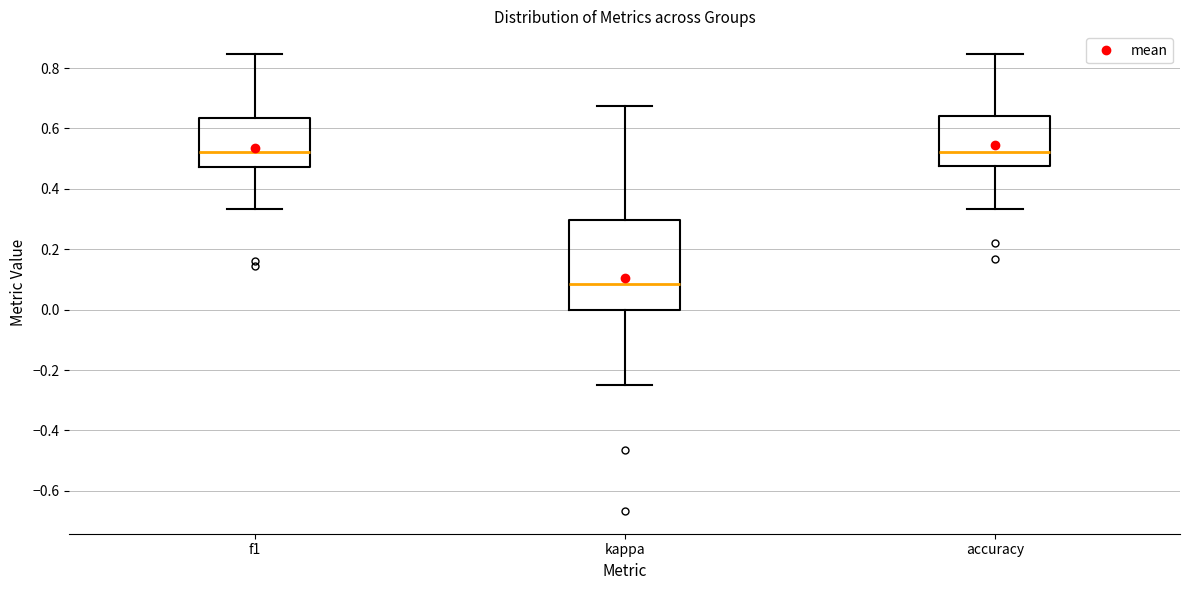

Where is the lower edge of the box for f1 on the y-axis? The values are not printed on the chart, so give them approximately, as read against the axis.

0.48